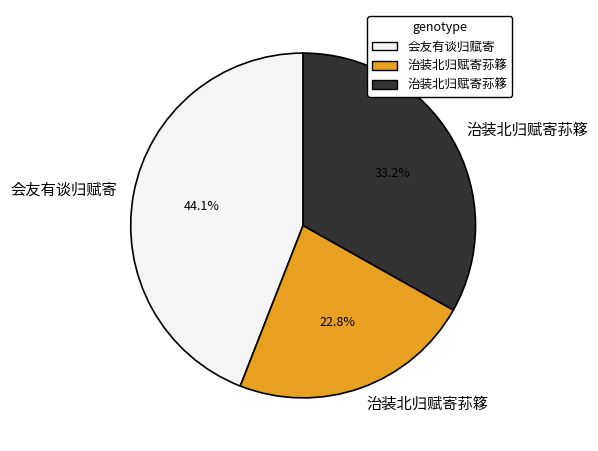

How many segments does this pie chart have?

3